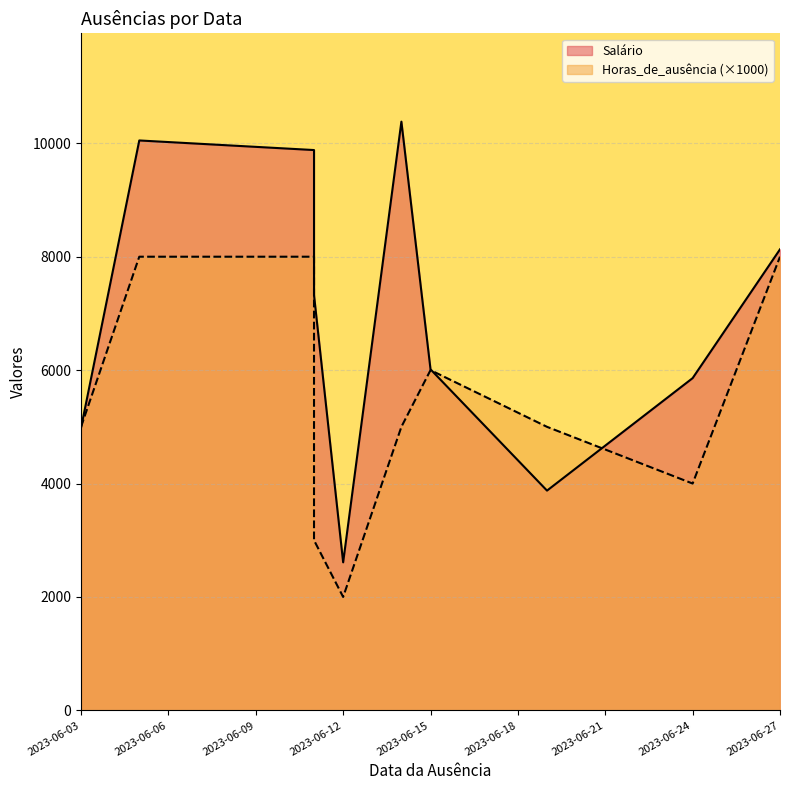

What is the difference between the second highest and second lowest values in the Salário series?

6174.6